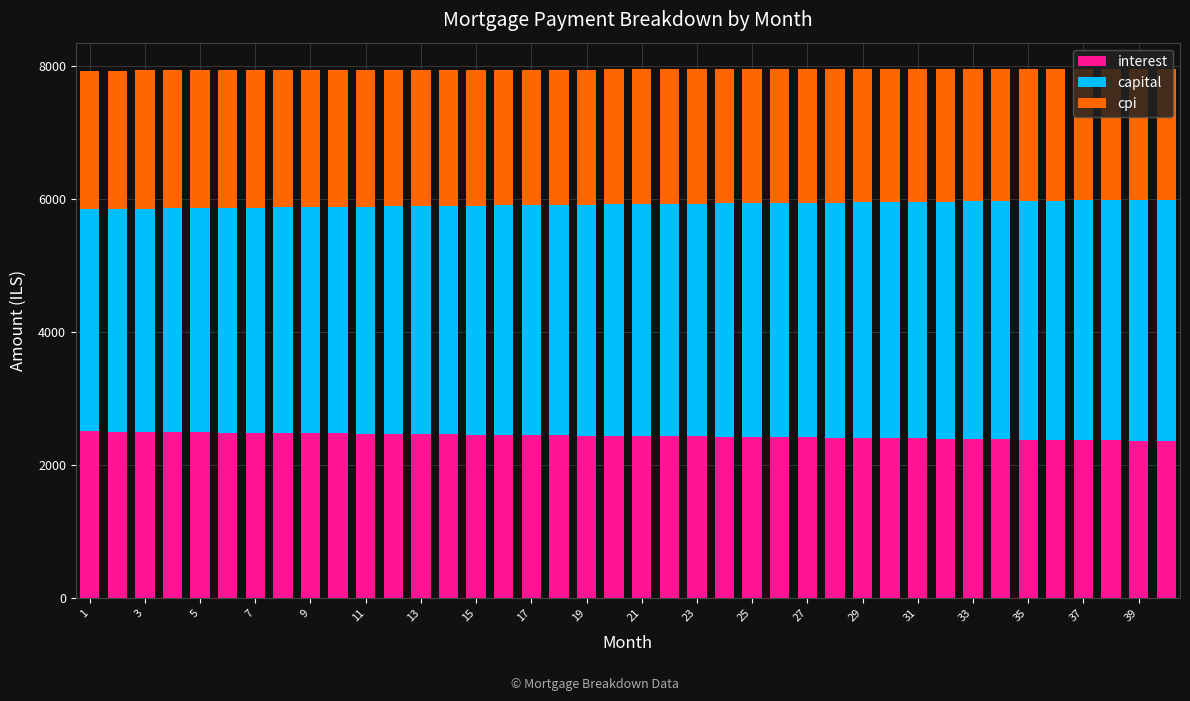

What is the highest value of the interest series?

2505.2